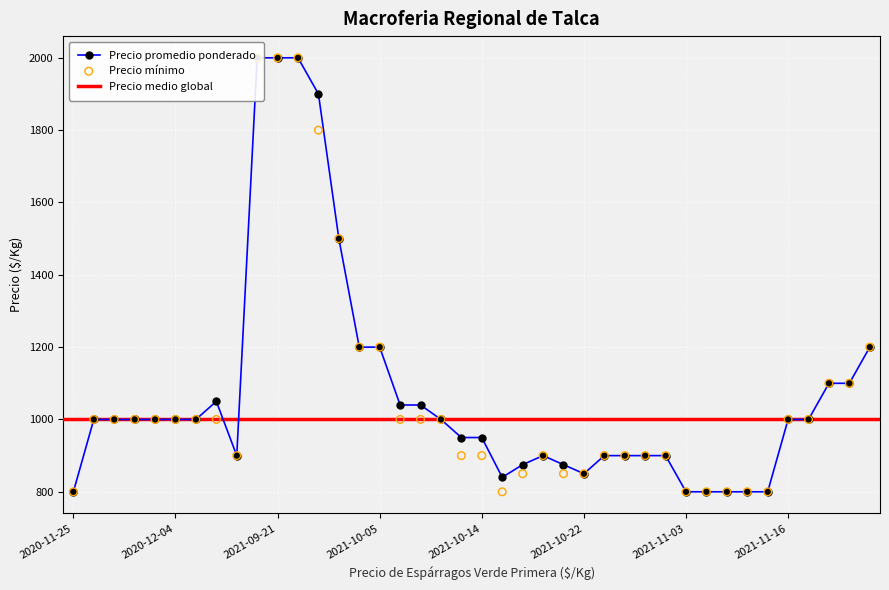

Which series has the largest total across all categories?

Precio promedio ponderado